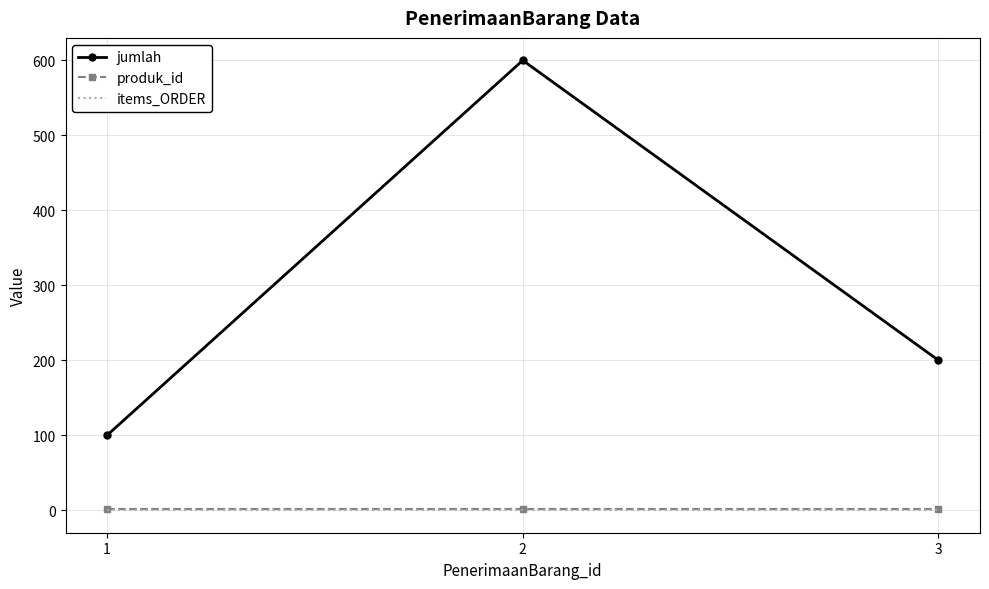

Reading left to right, list all the values displayed in this chart.

jumlah: 1=100	2=600	3=200
produk_id: 1=1	2=1	3=1
items_ORDER: 1=0	2=0	3=0